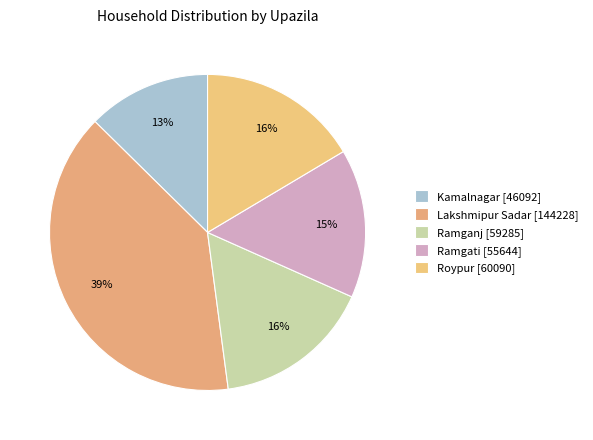

Count the number of slices in the pie.

5